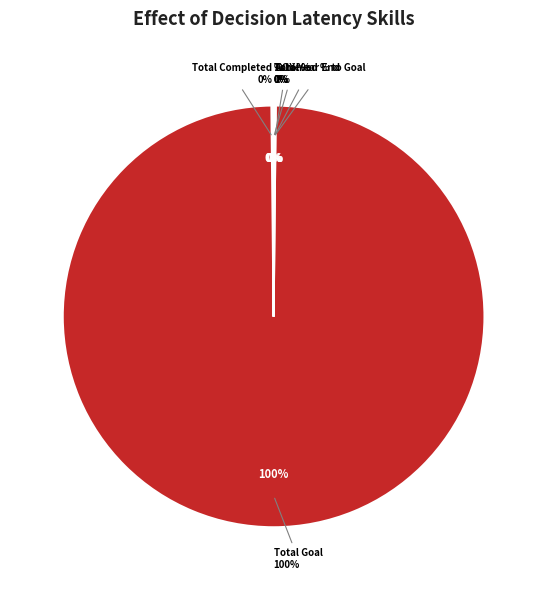

Is Total % the majority of the pie?

No